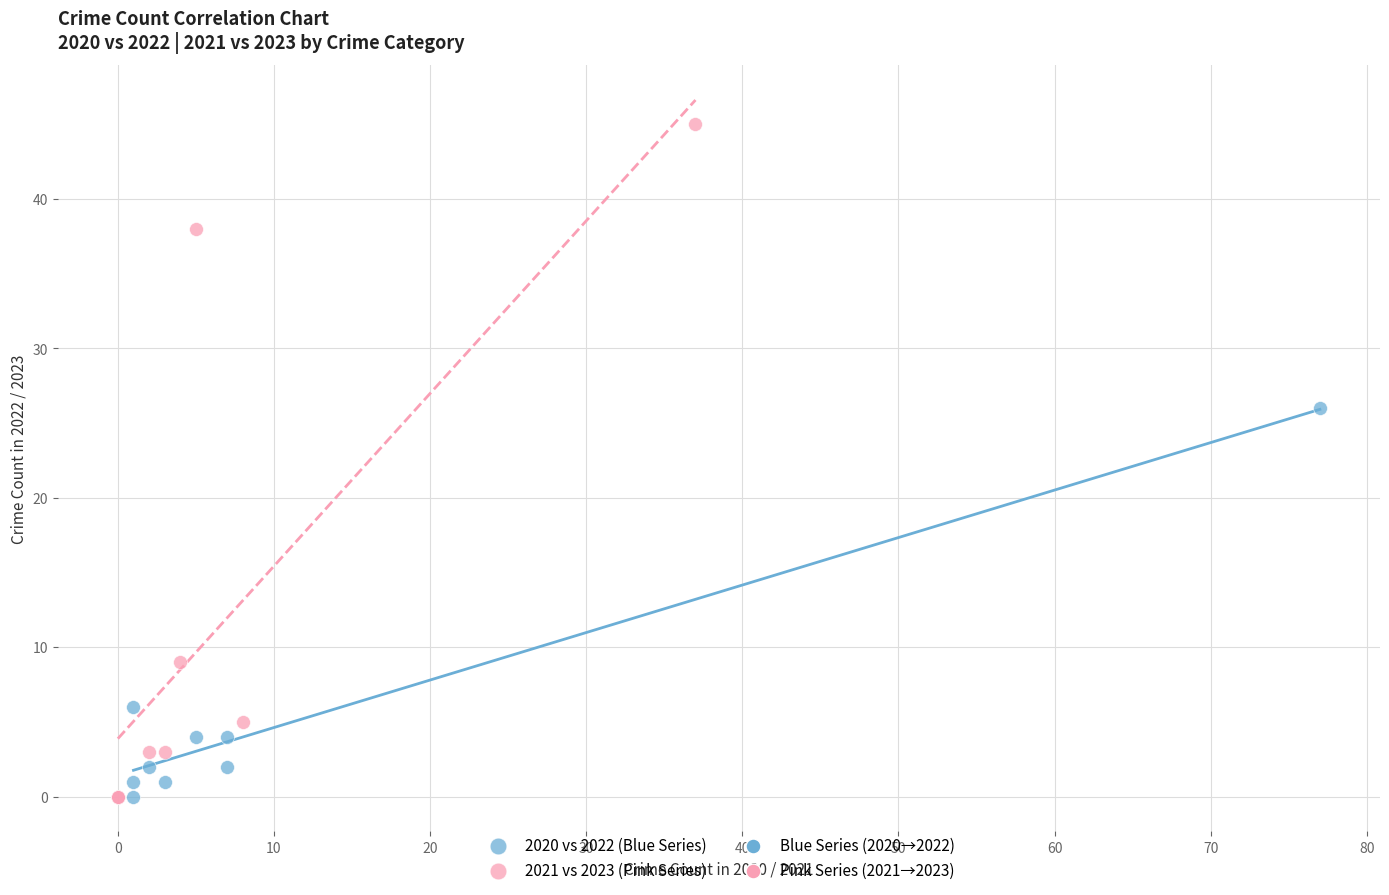

Which series has the widest spread of Y values?

2021 vs 2023 (Pink Series)